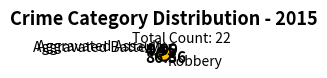

What is the largest slice in the pie chart?

Robbery